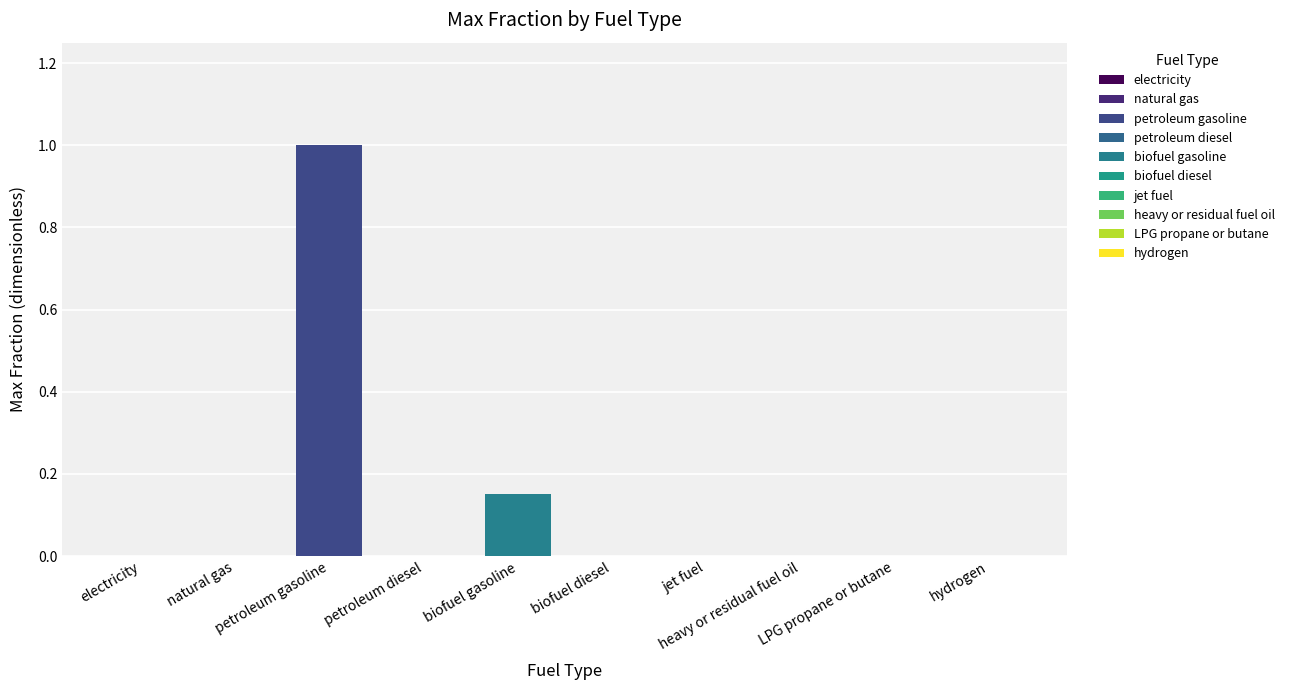

What position from the right is hydrogen?

1